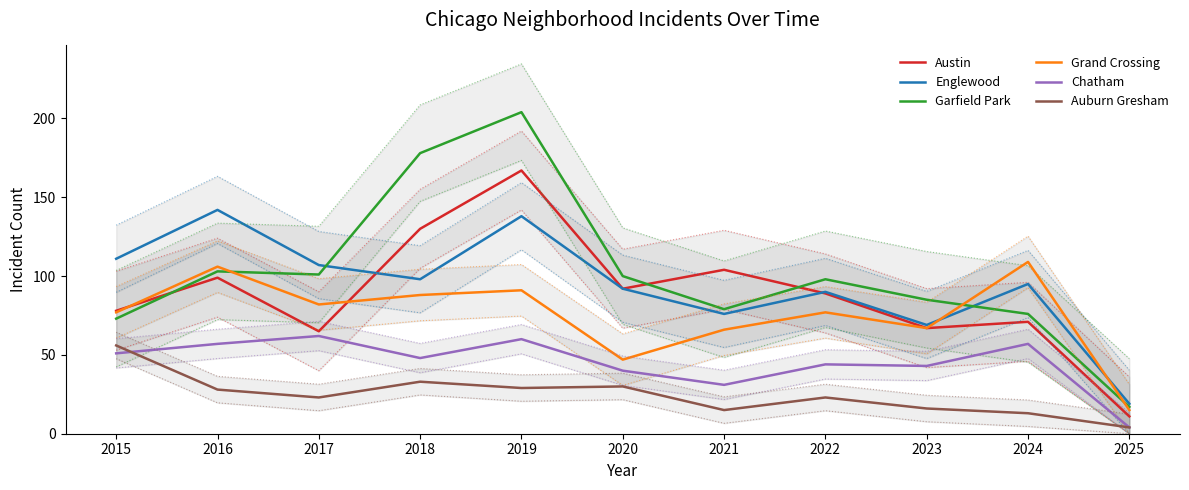

What is the spread (max minus min) of values at 2016?

114